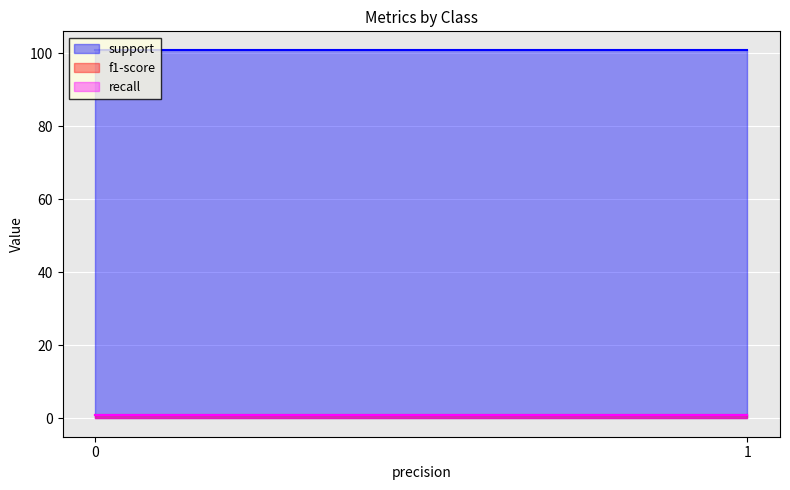

Reading left to right, extract all data points from this chart.

support: 101.0	101.0
f1-score: 0.9	0.9
recall: 0.9	0.9